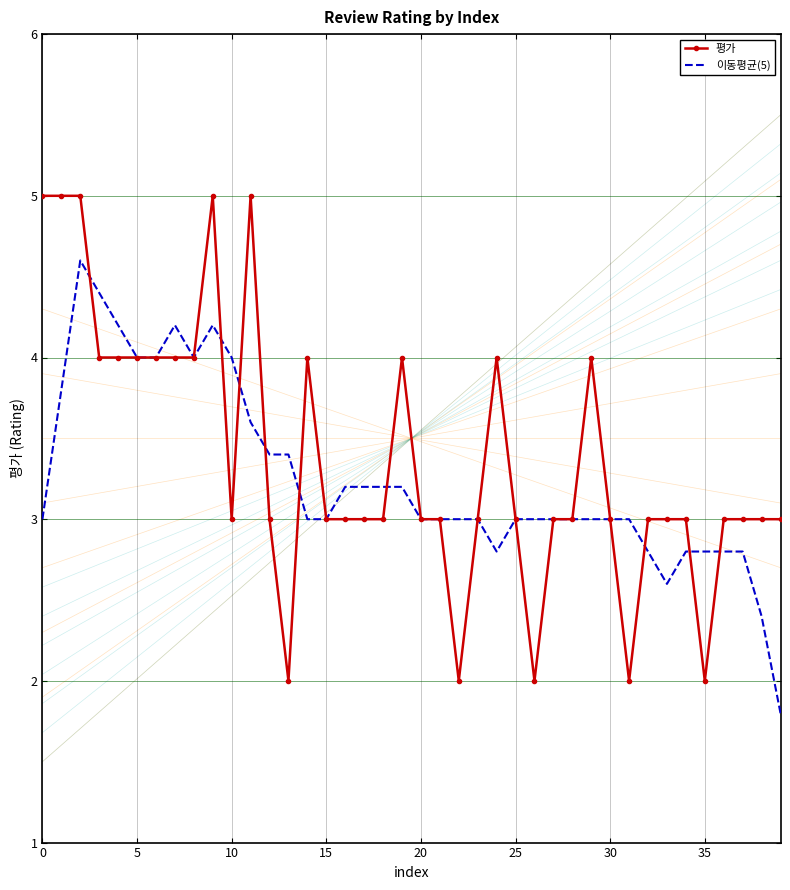

List the series in order of their peak value, lowest first.

이동평균(5), 평가